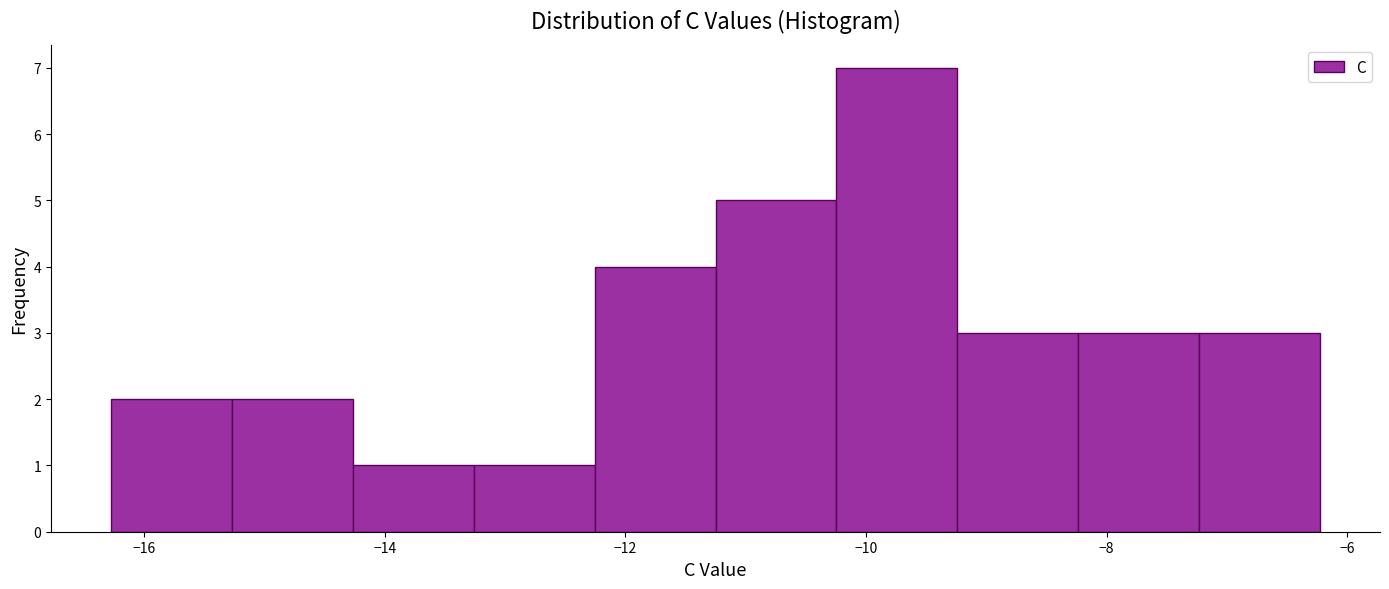

Reading left to right, list every bar in this chart as the range it spans on the x-axis followed by its height. Neither the bar edges nor the heights are printed on the chart, so give them approximately, as read against the axes.

-16.2 to -15.2: 2
-15.2 to -14.2: 2
-14.2 to -13.2: 1
-13.2 to -12.2: 1
-12.2 to -11.2: 4
-11.2 to -10.2: 5
-10.2 to -9.2: 7
-9.2 to -8.2: 3
-8.2 to -7.2: 3
-7.2 to -6.2: 3